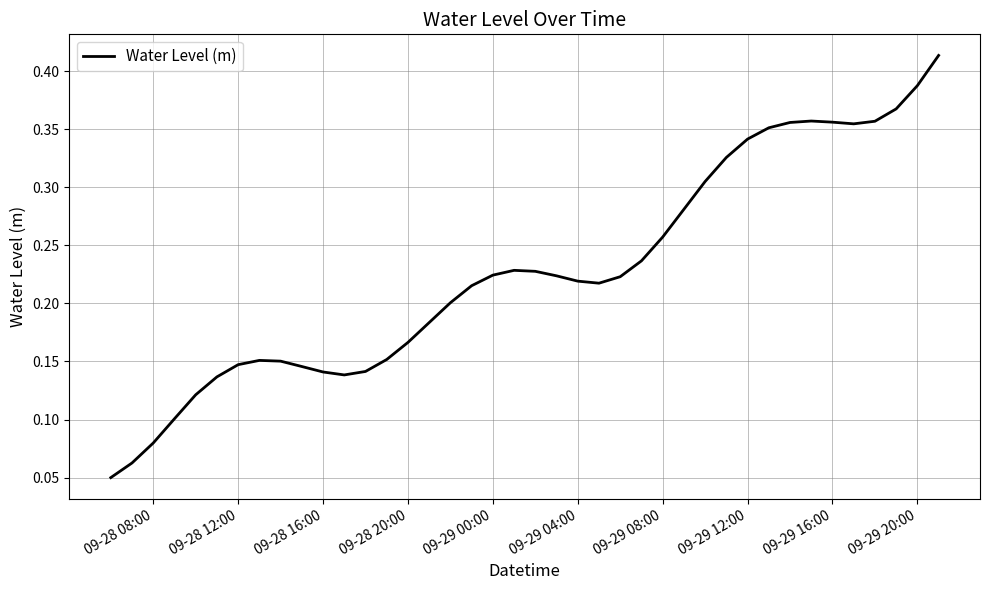

Does the chart display data point markers on the line(s)?

No